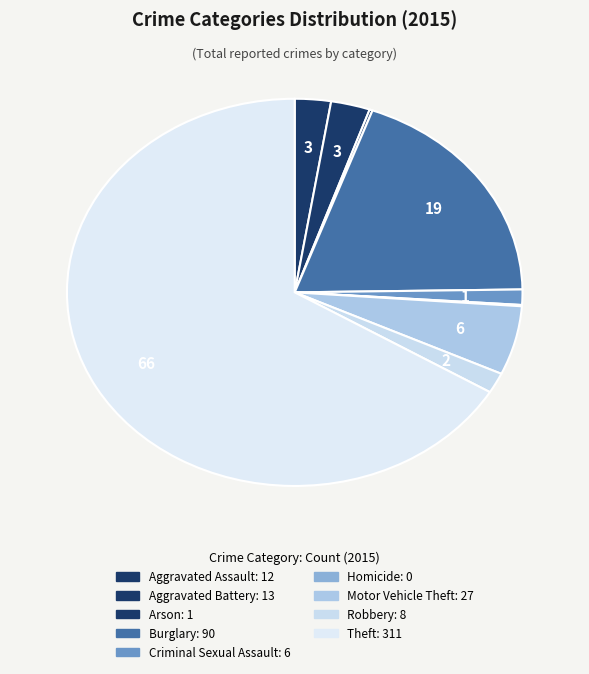

Which category has the biggest portion of the pie?

Theft